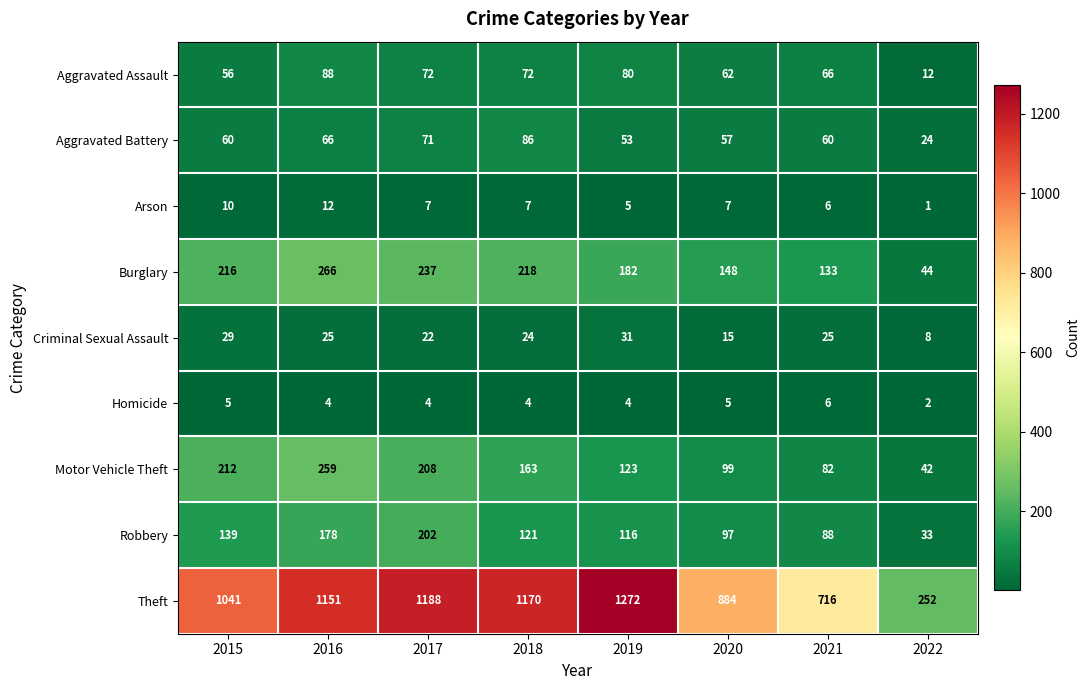

Rank the series by their maximum value, from highest to lowest.

Theft, Burglary, Motor Vehicle Theft, Robbery, Aggravated Assault, Aggravated Battery, Criminal Sexual Assault, Arson, Homicide